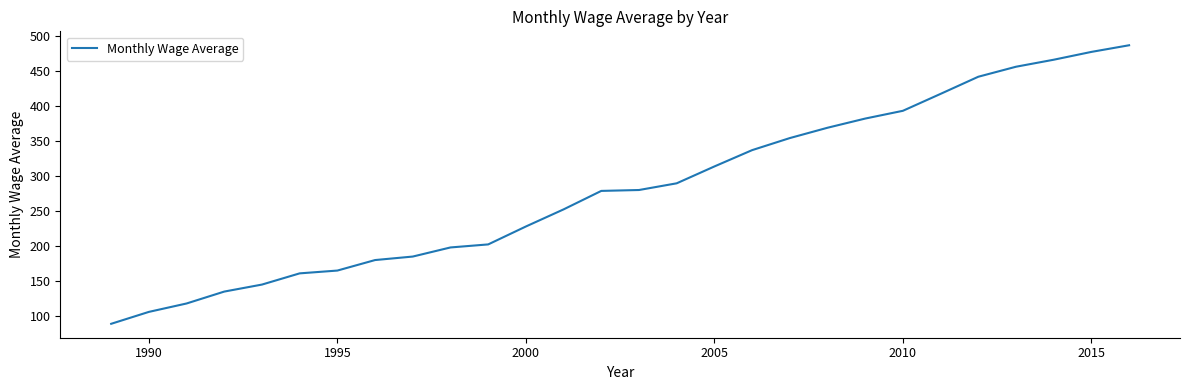

What is the greatest value displayed?

486.7